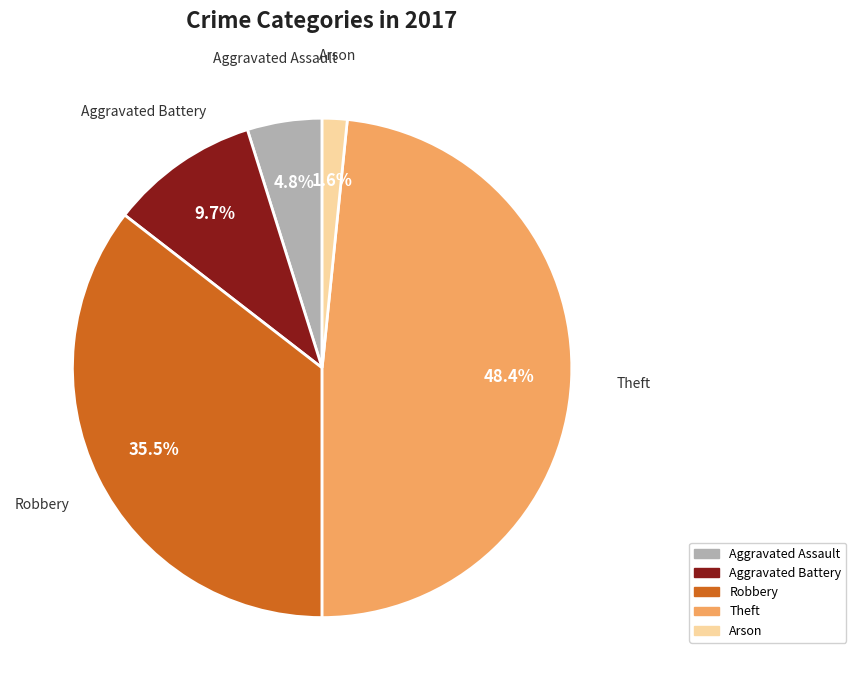

Rank the categories by value from lowest to highest.

Arson, Aggravated Assault, Aggravated Battery, Robbery, Theft